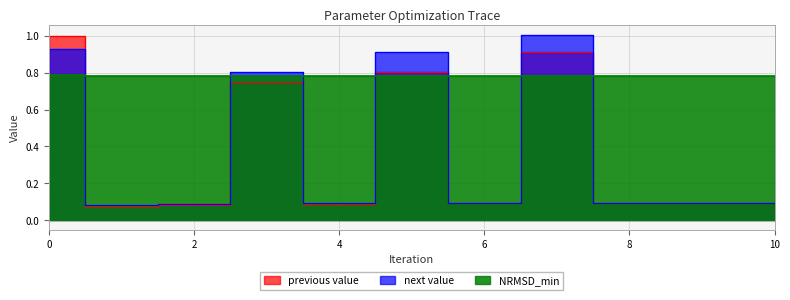

The NRMSD_min series shows 0.8 at 9. True or false?

True